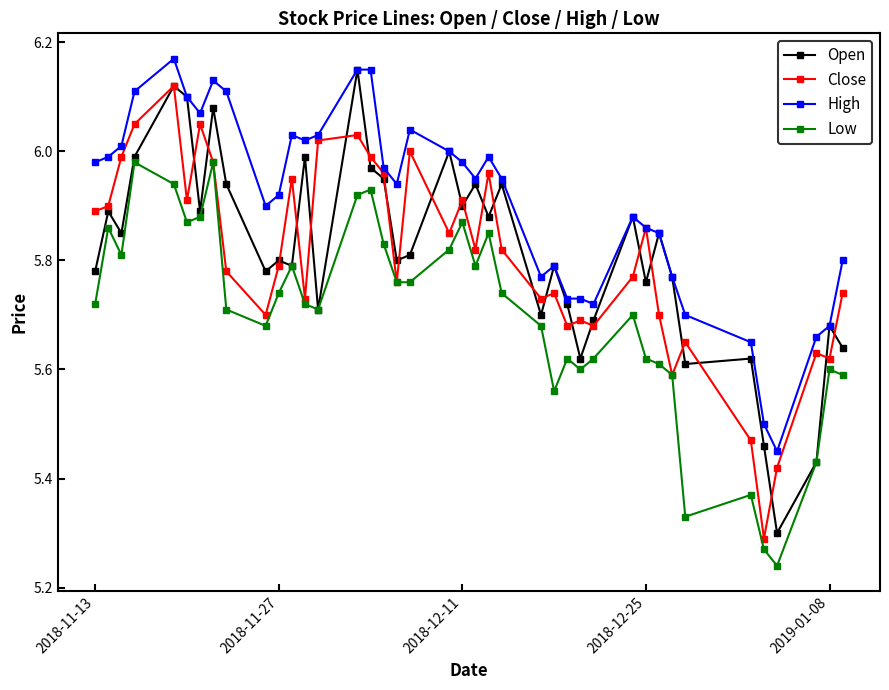

Does the chart have visible grid lines?

No